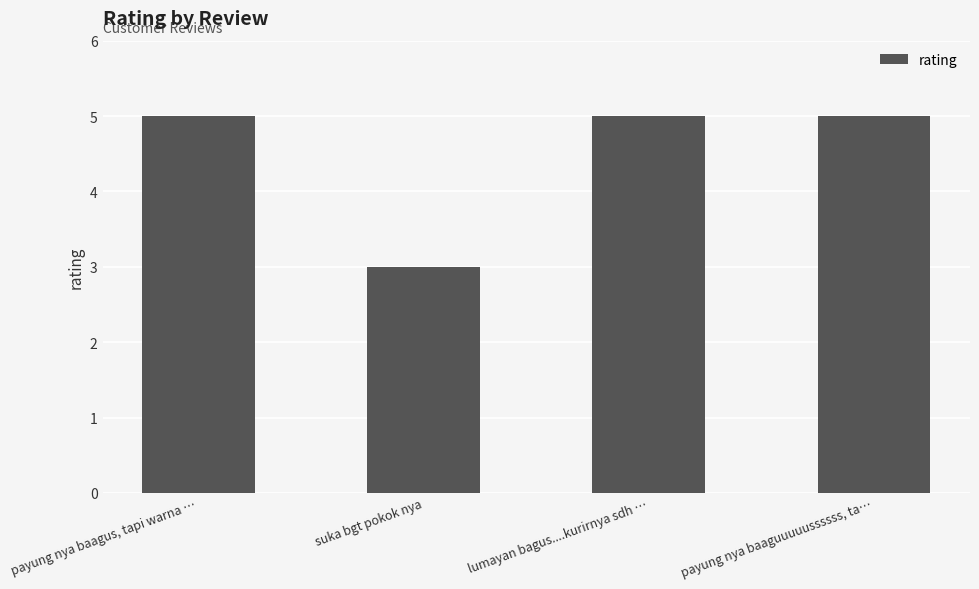

Are the bars horizontal?

No